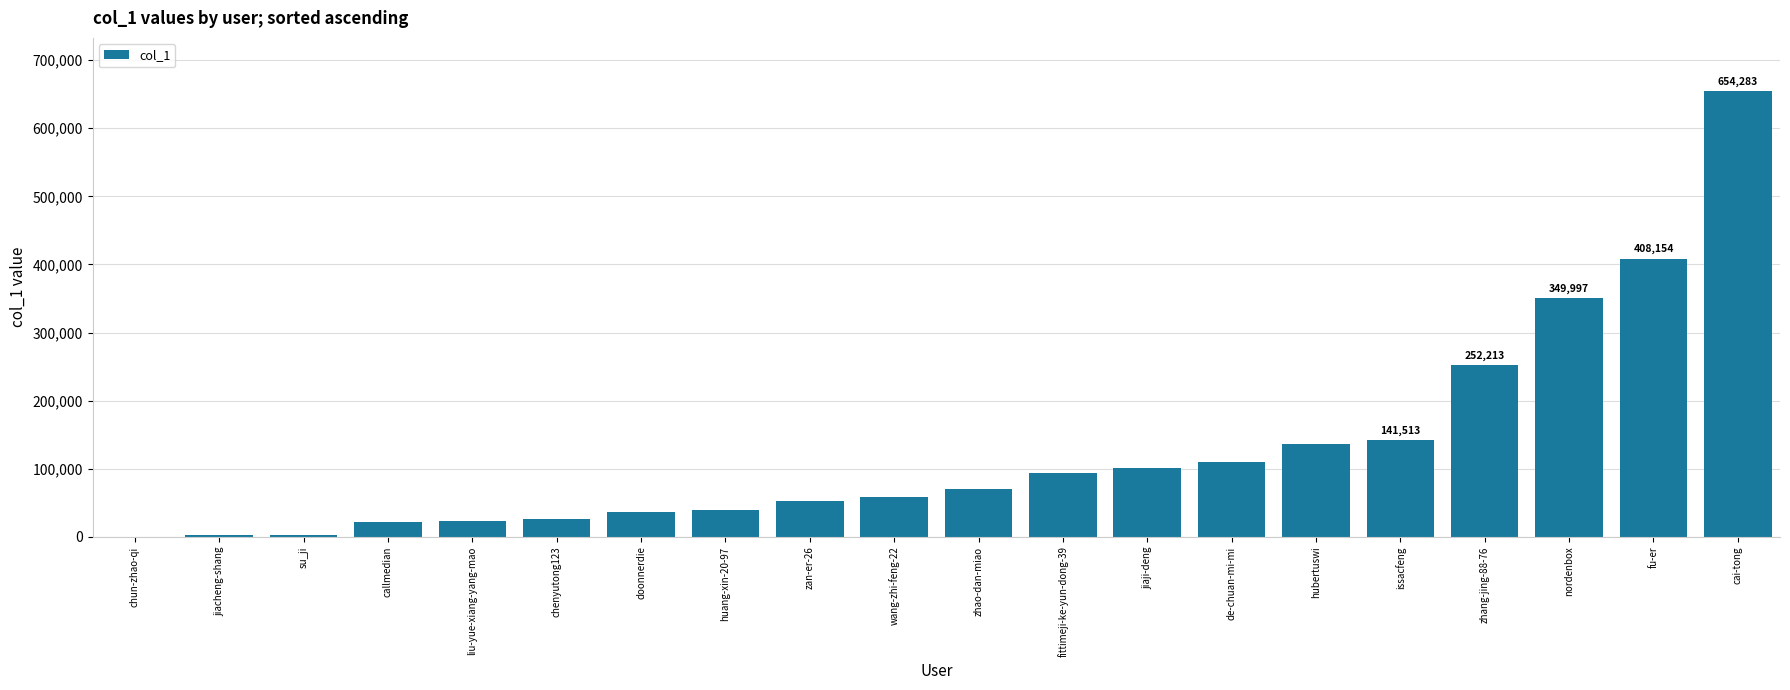

What is the maximum value shown in the chart?

654283